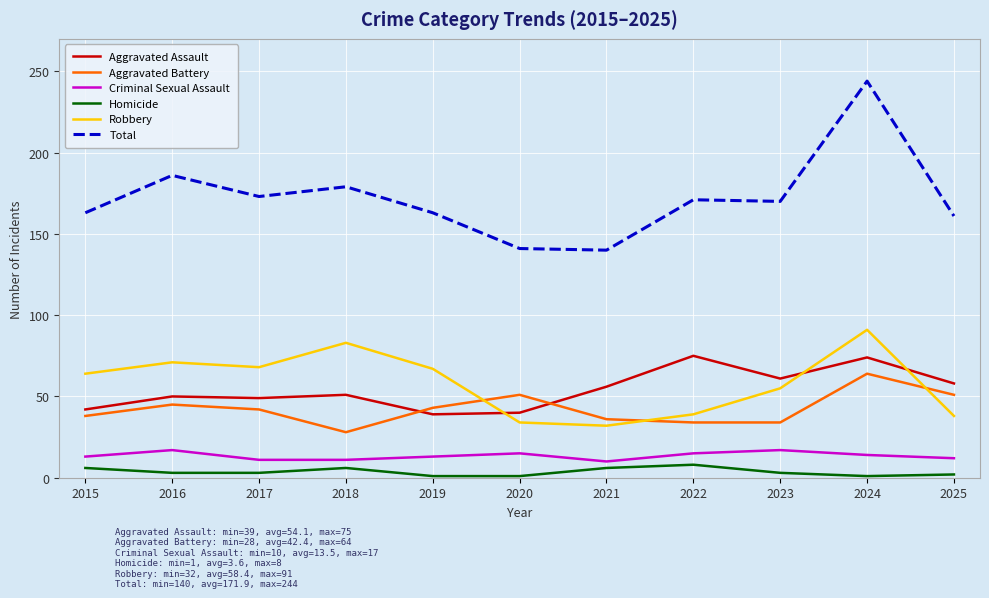

True or false: Aggravated Assault has more than 1 points higher than both neighbors.

True